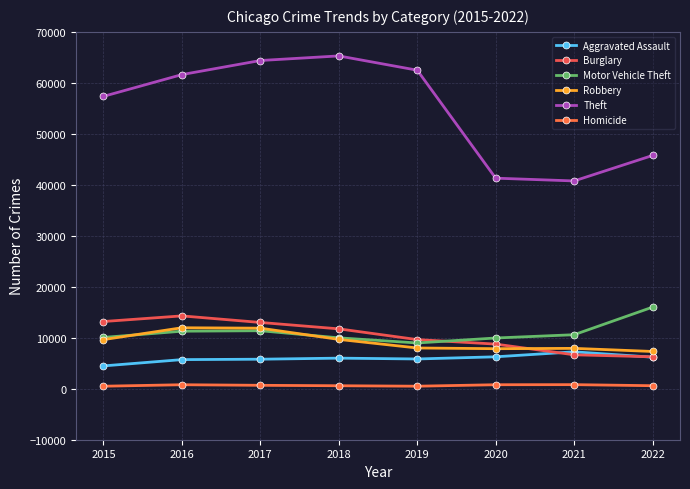

True or false: Robbery and Homicide intersect in this chart.

False